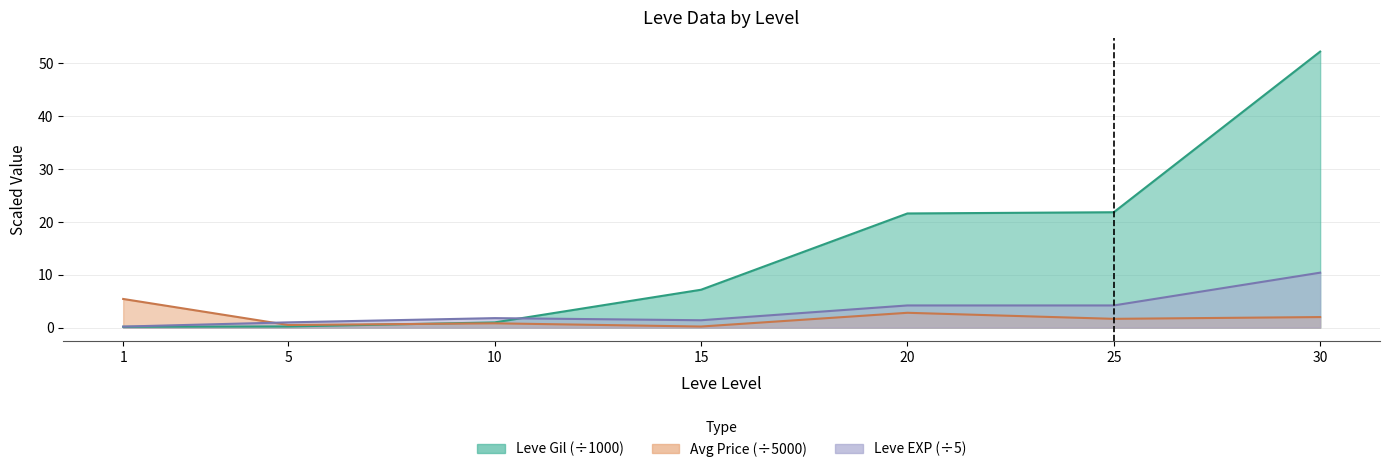

What is the average value of the Leve Gil series?

14.9